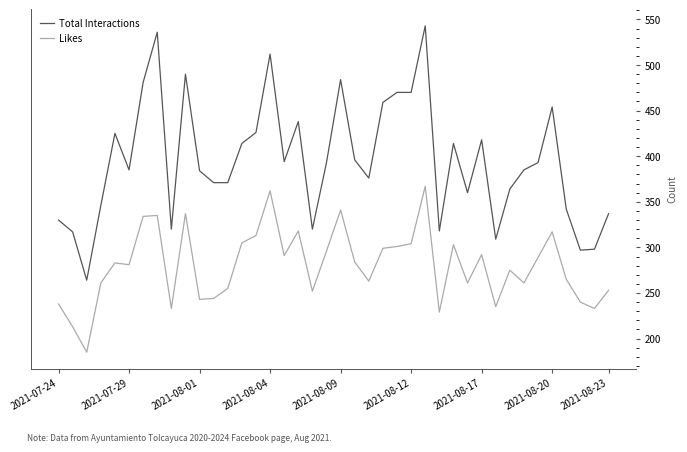

What is the maximum value for Likes?

367